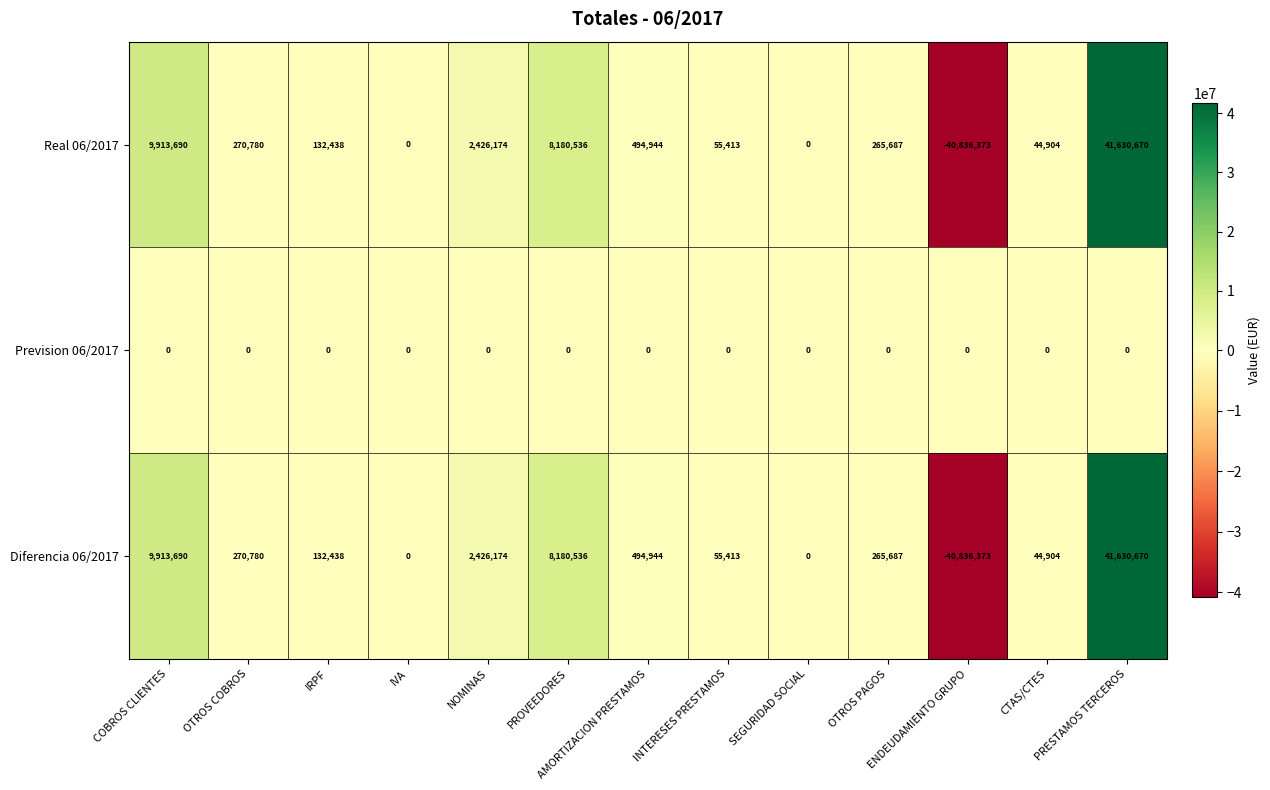

Is it true that Diferencia 06/2017 equals 23396 at CTAS/CTES?

False